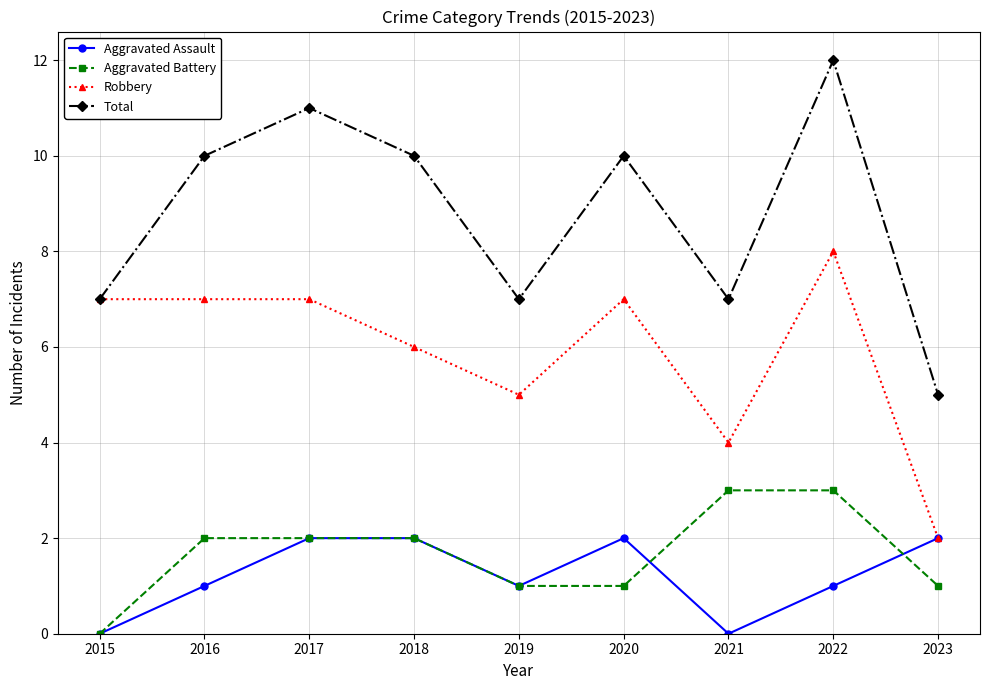

At which category is the sum across all series the highest?

2022